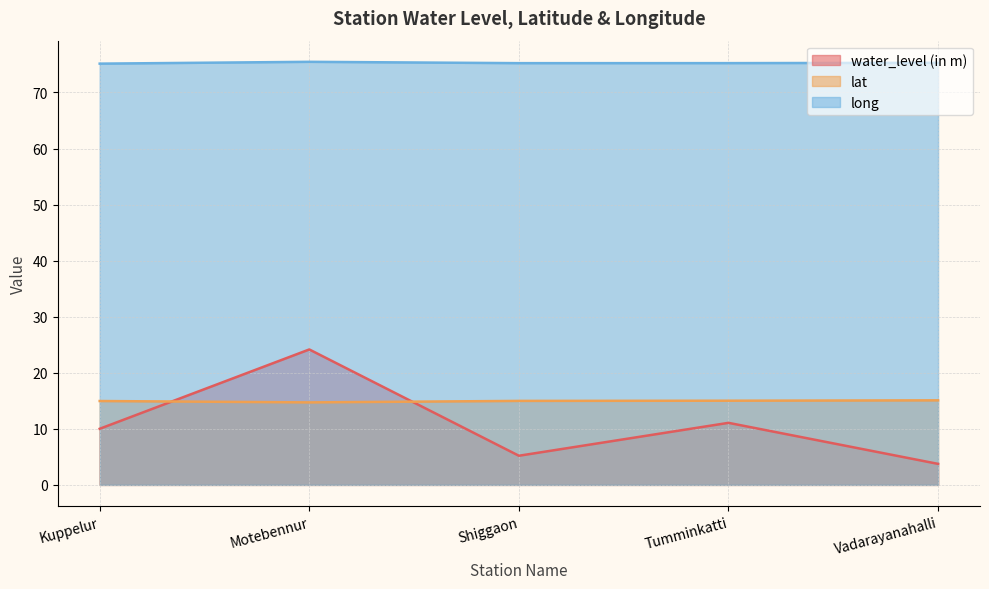

What is the total value across all series at Motebennur?

114.3